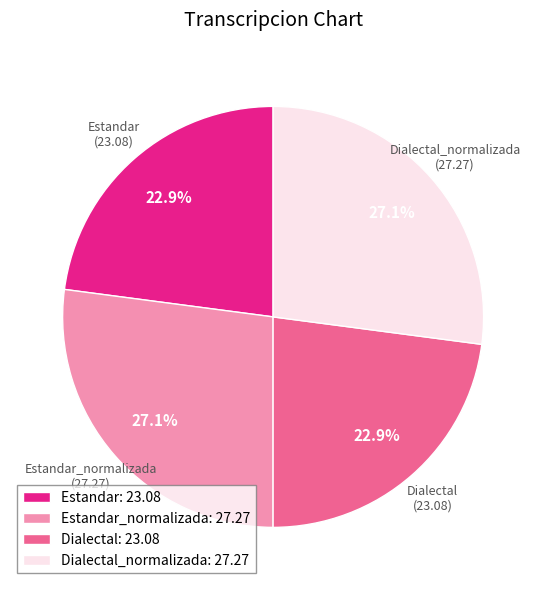

Count the number of slices in the pie.

4